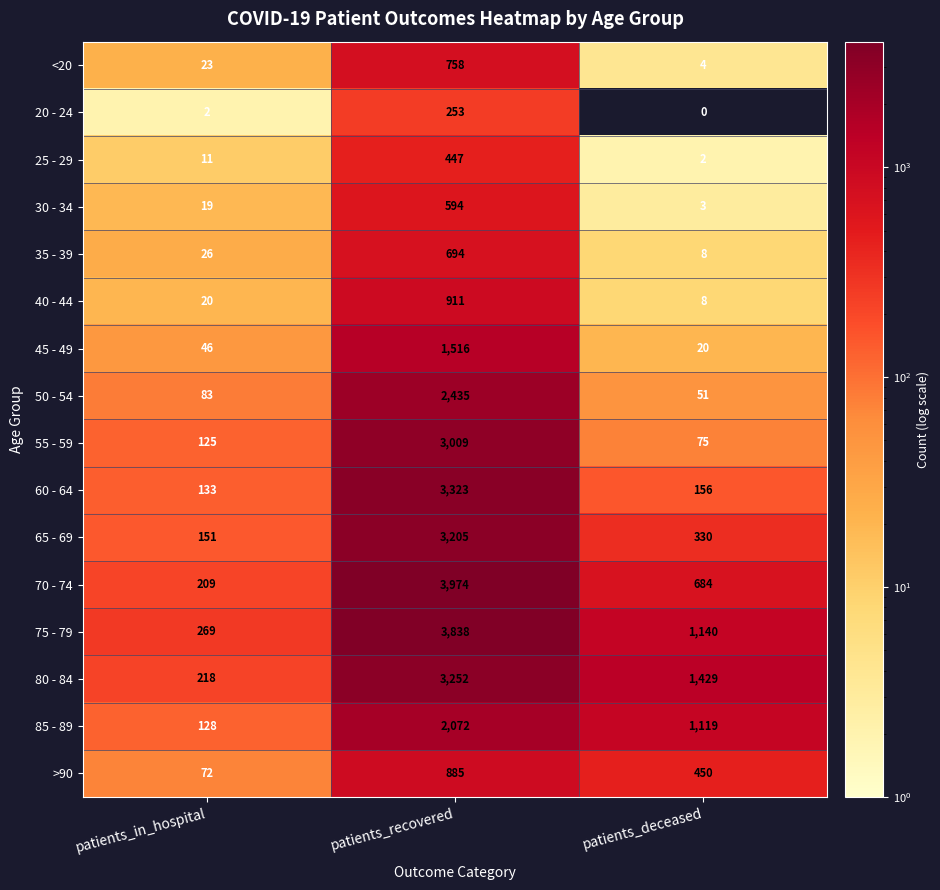

How many 70 - 74 values are between 209 and 3974?

3